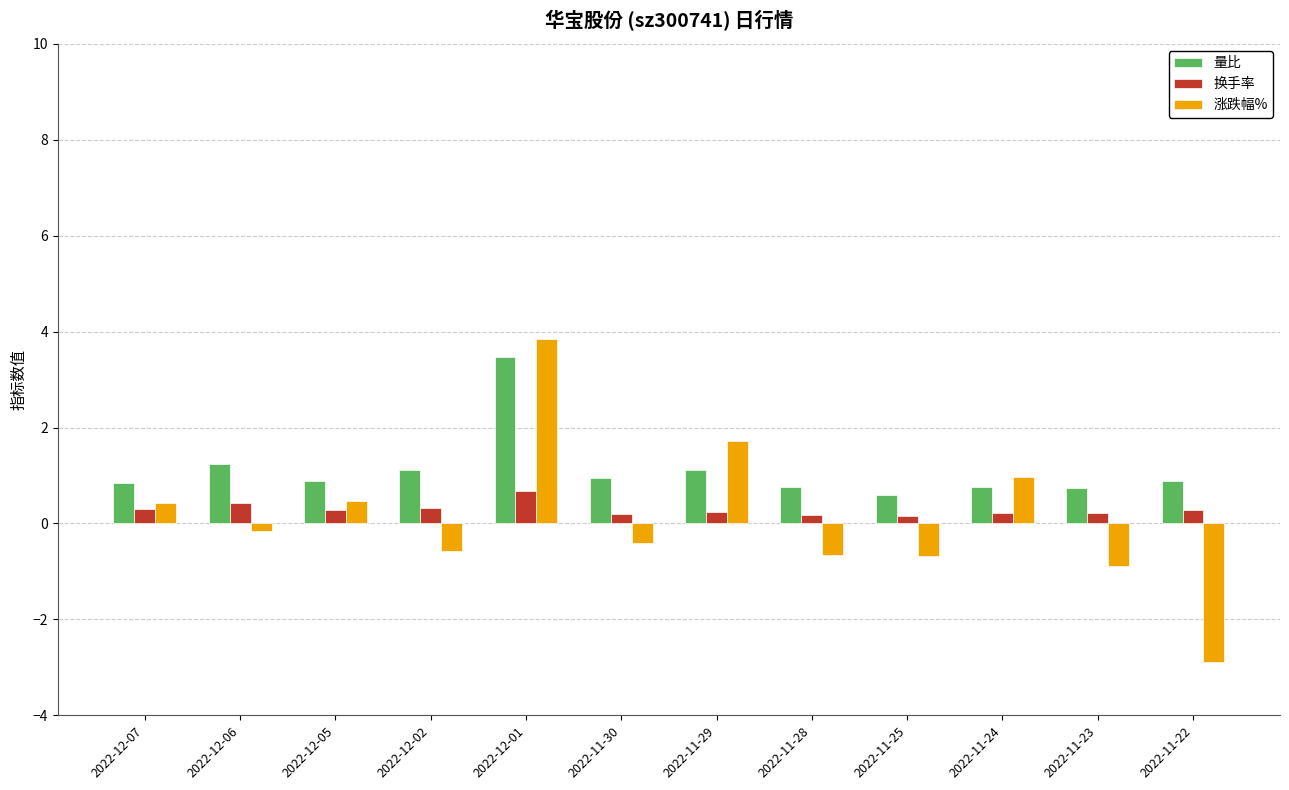

Rank the series by their average value, from highest to lowest.

量比, 换手率, 涨跌幅%